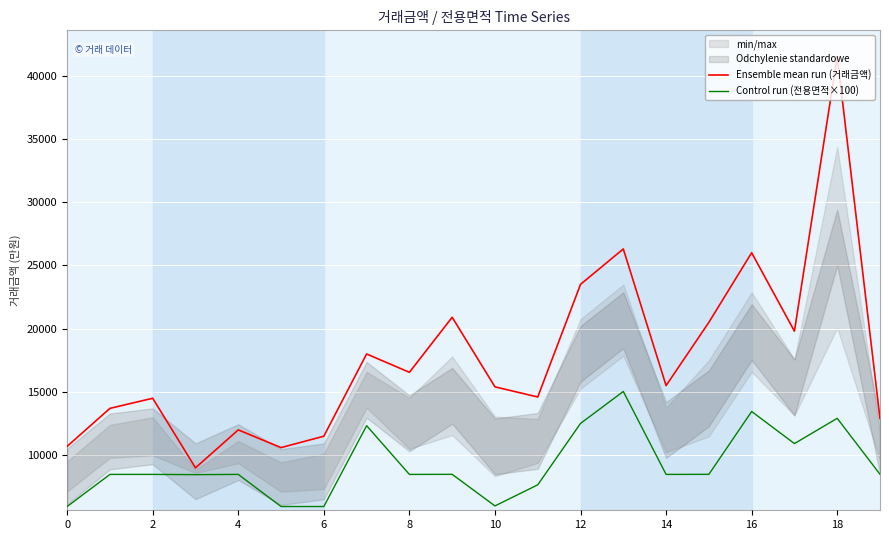

Where is Ensemble mean run (거래금액) nearest to the value 25250?

16